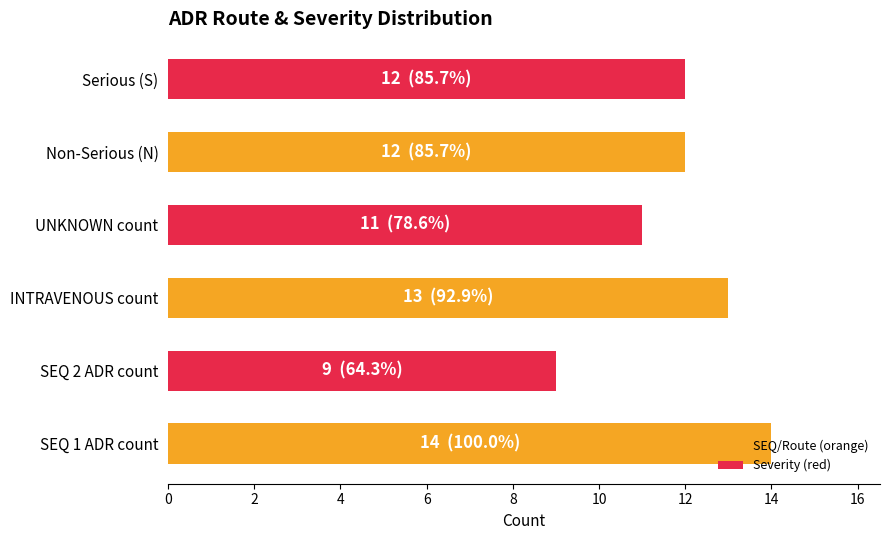

What is the difference between the maximum and minimum values?

5